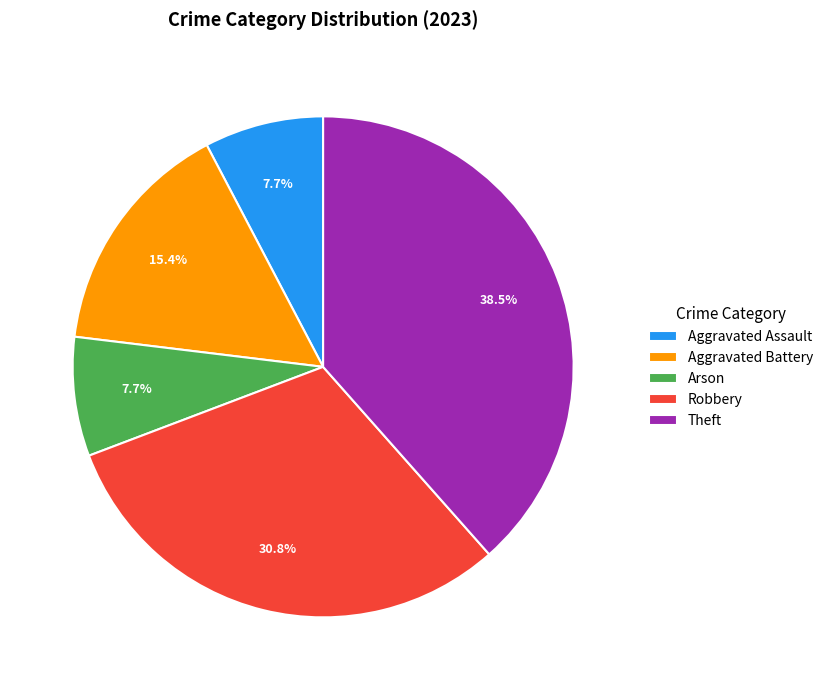

What portion of the pie excludes Aggravated Assault?

92.3%